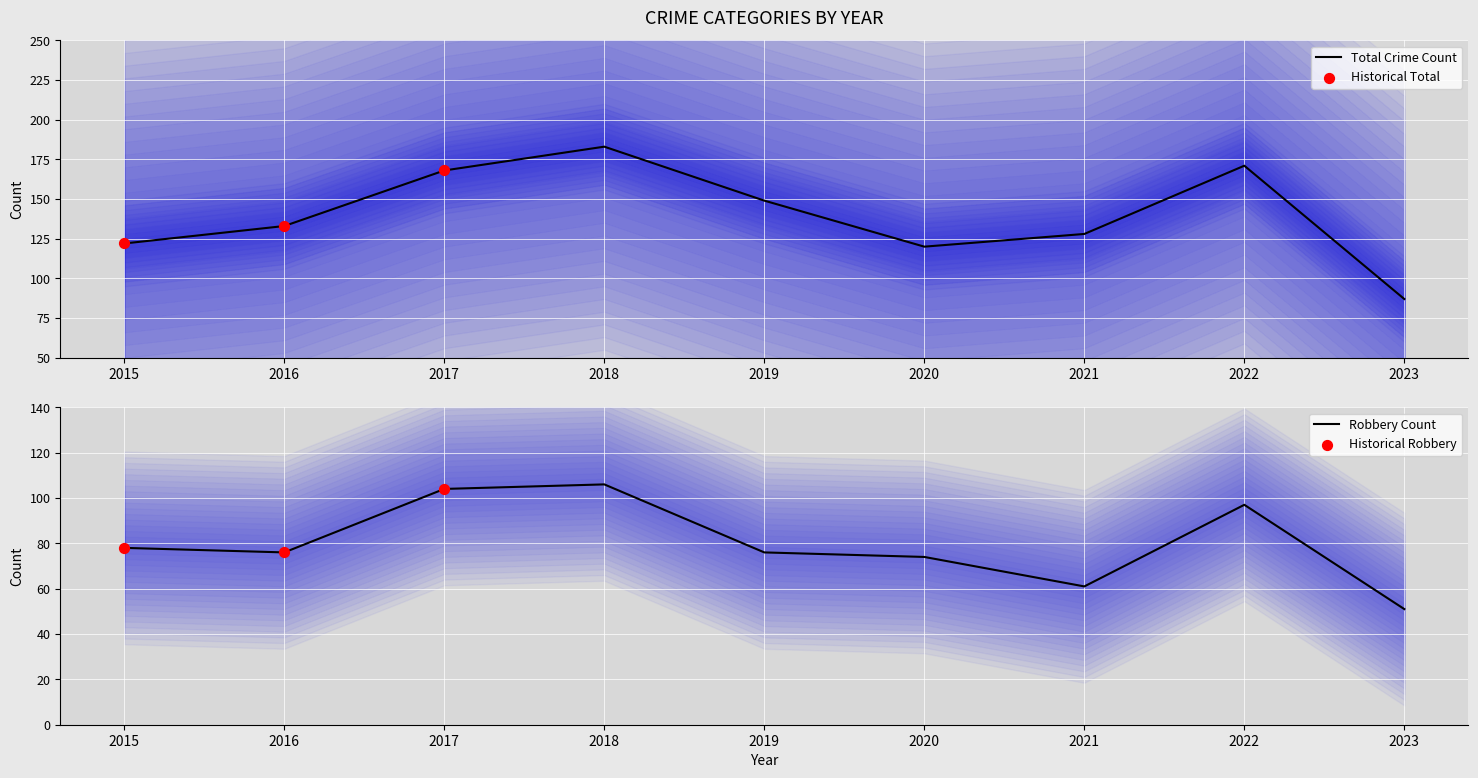

What is the lowest value of the Total Crime Count series?

87